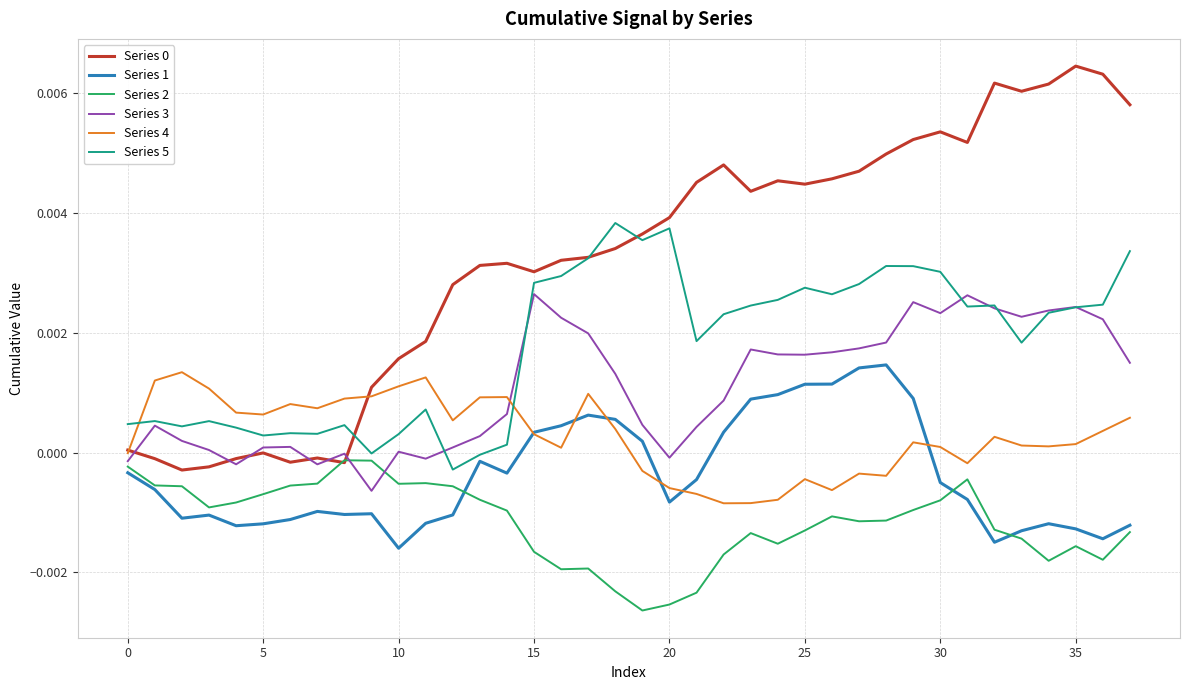

True or false: Series 4 and Series 2 cross at least once.

False